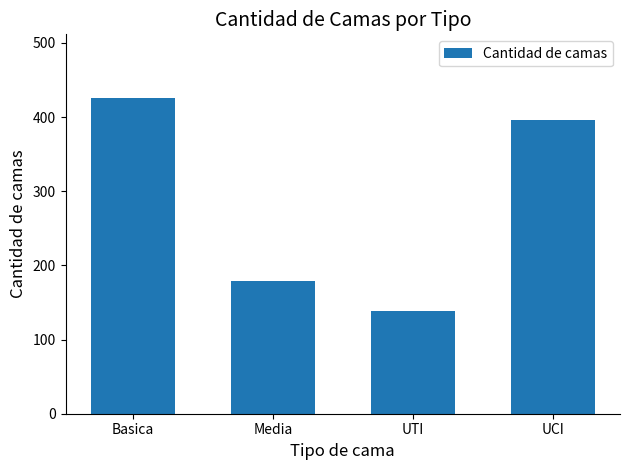

What is the change in value from Media to UTI?

-40.5